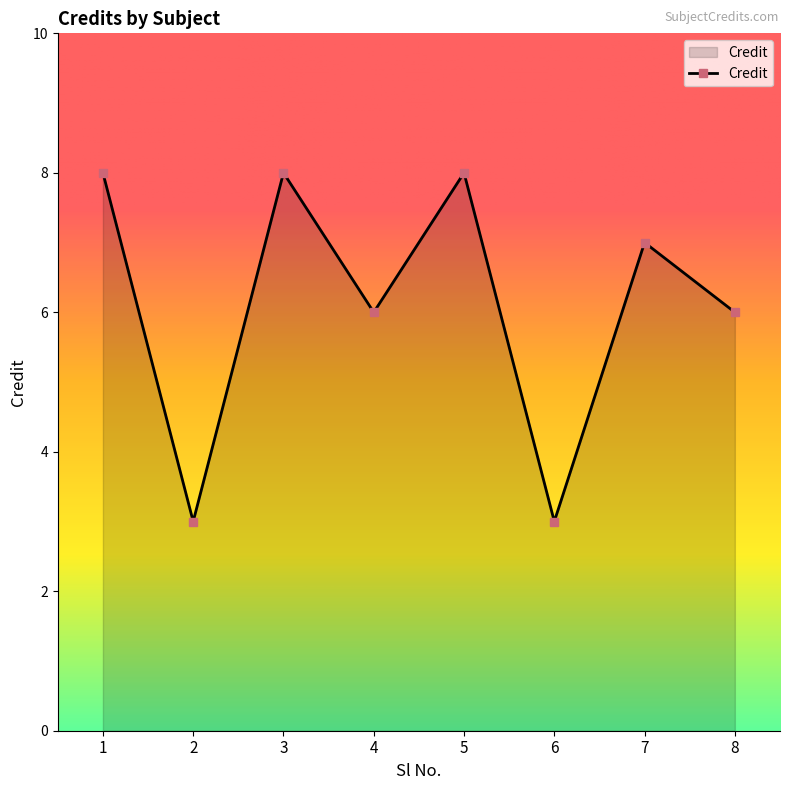

What is the difference between the second highest and second lowest values?

5